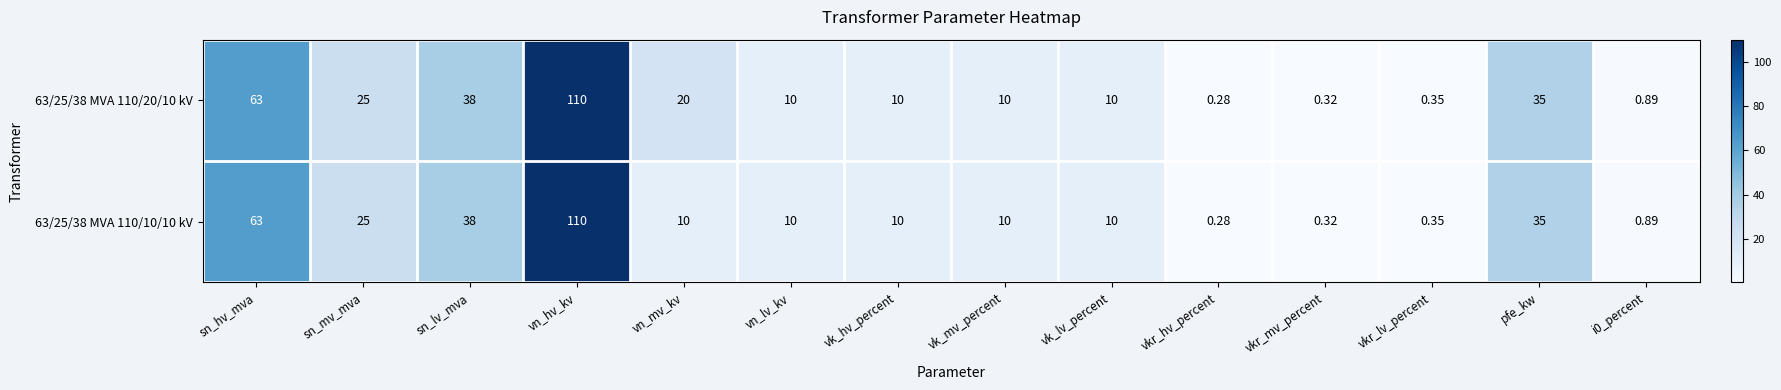

Rank the series at vn_mv_kv from highest to lowest value.

63/25/38 MVA 110/20/10 kV, 63/25/38 MVA 110/10/10 kV